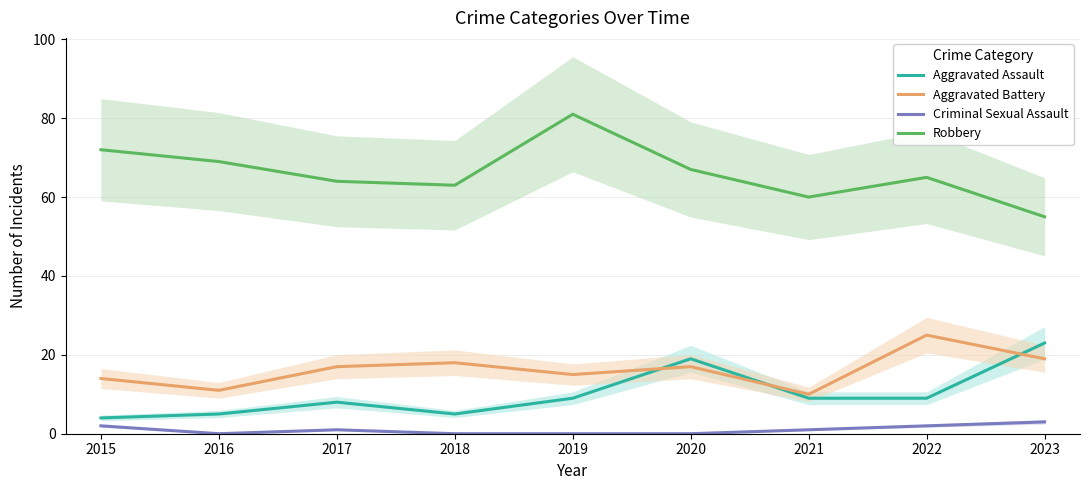

What is the difference between the maximum and minimum values in the Criminal Sexual Assault series?

3